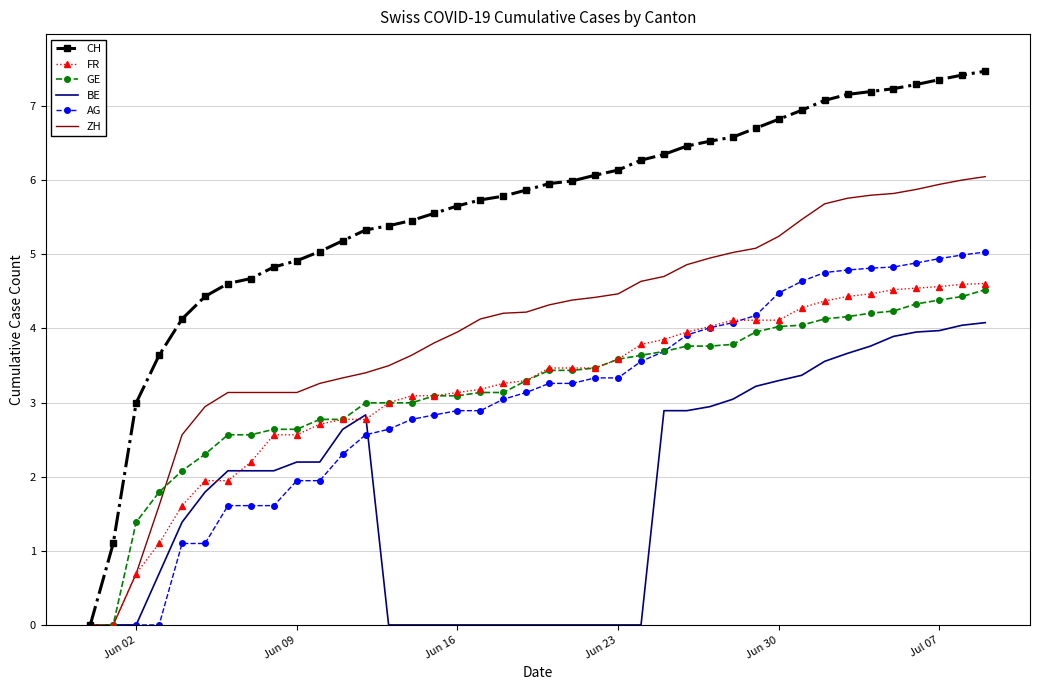

Which series has the largest range (max minus min)?

CH